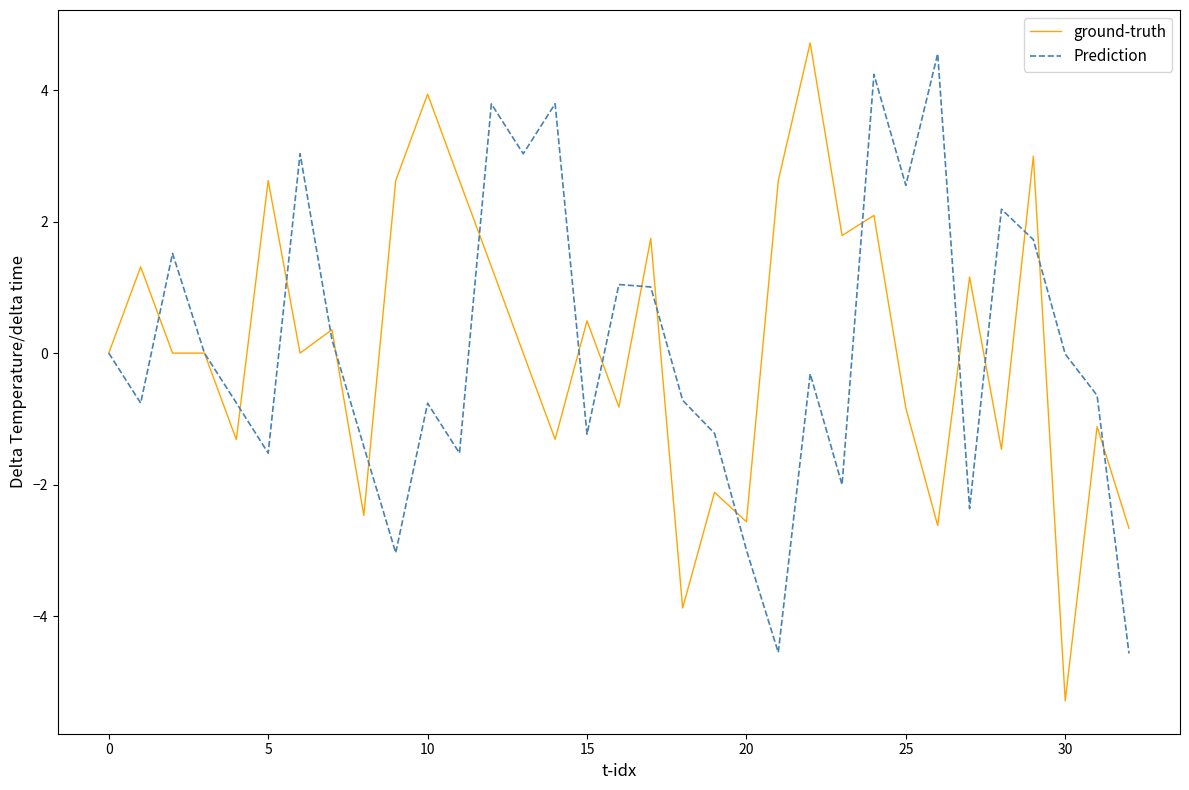

Which series has the widest spread of values?

ground-truth